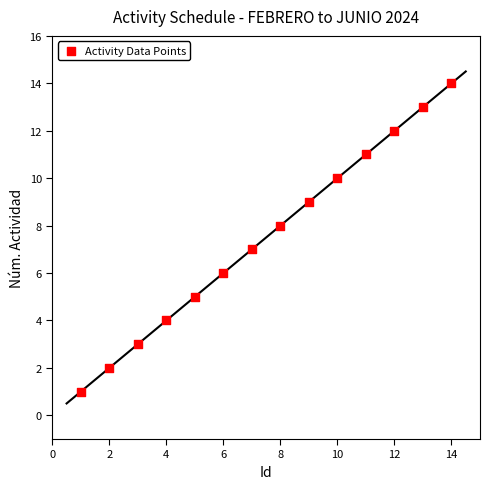

What is the range of X values (max minus min)?

13